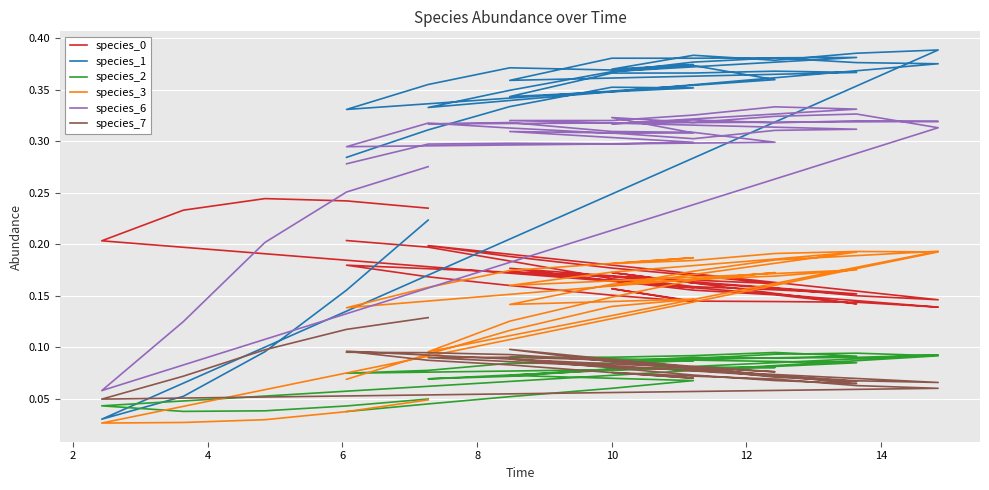

True or false: species_2 has more than 0 points higher than both neighbors.

True